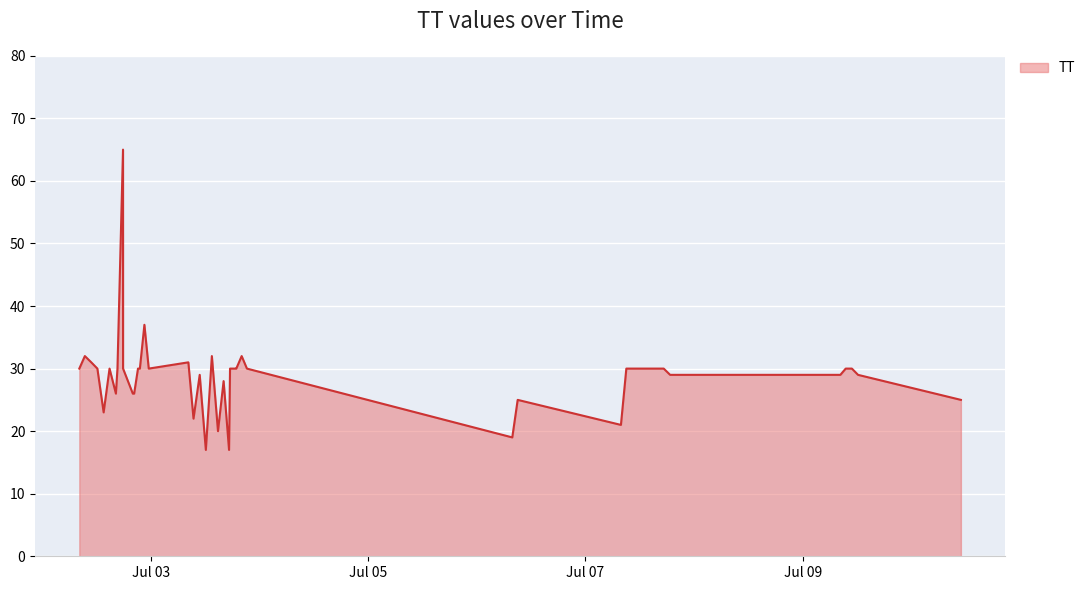

What is the maximum value shown in the chart?

65